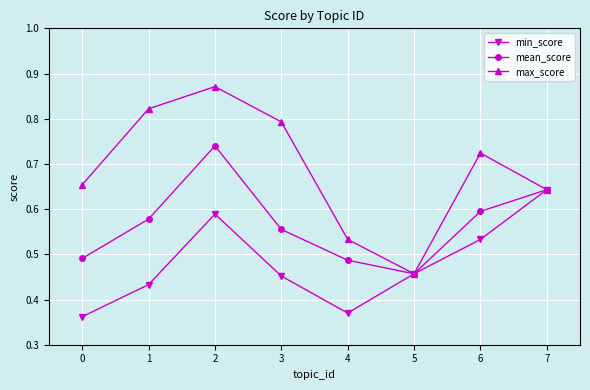

List the series in order of their peak value, highest first.

max_score, mean_score, min_score